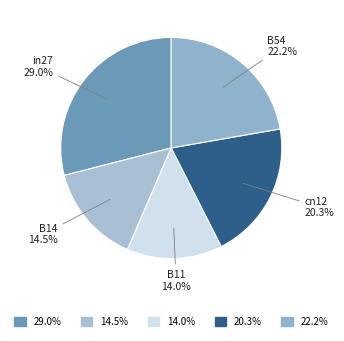

How many slices are in this pie chart?

5